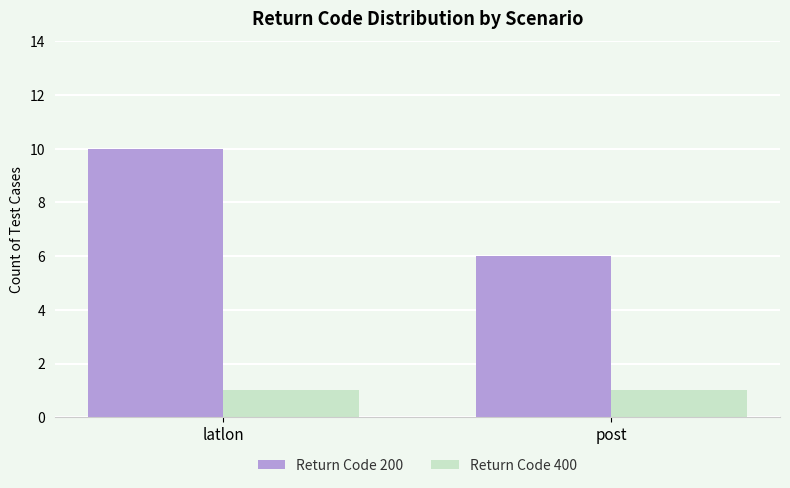

Which series changed the most between latlon and post?

Return Code 200